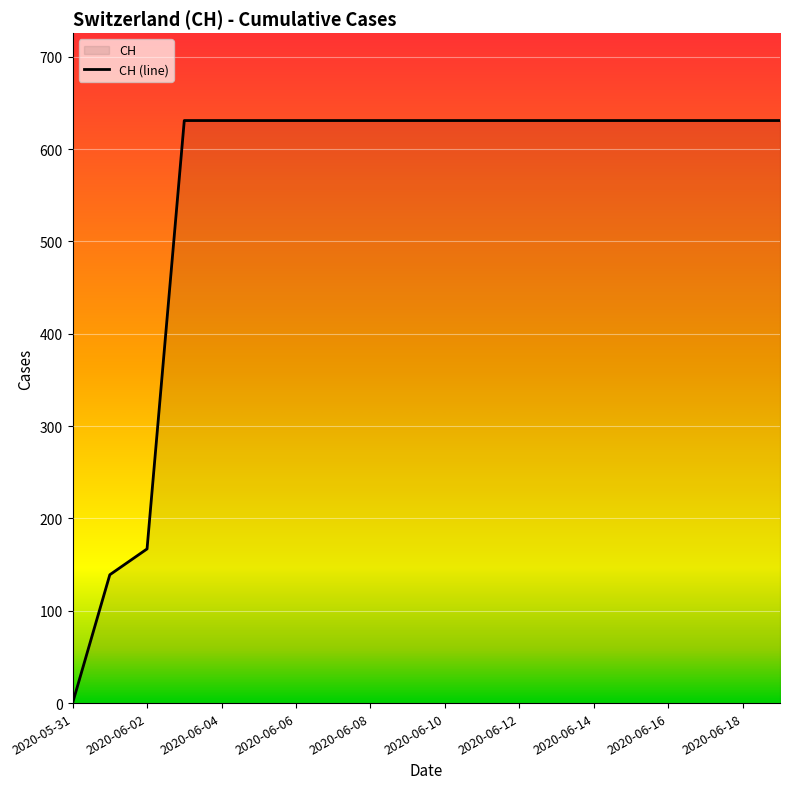

List the labels in order of value, largest first.

2020-06-03, 2020-06-04, 2020-06-05, 2020-06-06, 2020-06-07, 2020-06-08, 2020-06-09, 2020-06-10, 2020-06-11, 2020-06-12, 2020-06-13, 2020-06-14, 2020-06-15, 2020-06-16, 2020-06-17, 2020-06-18, 2020-06-19, 2020-06-02, 2020-06-01, 2020-05-31